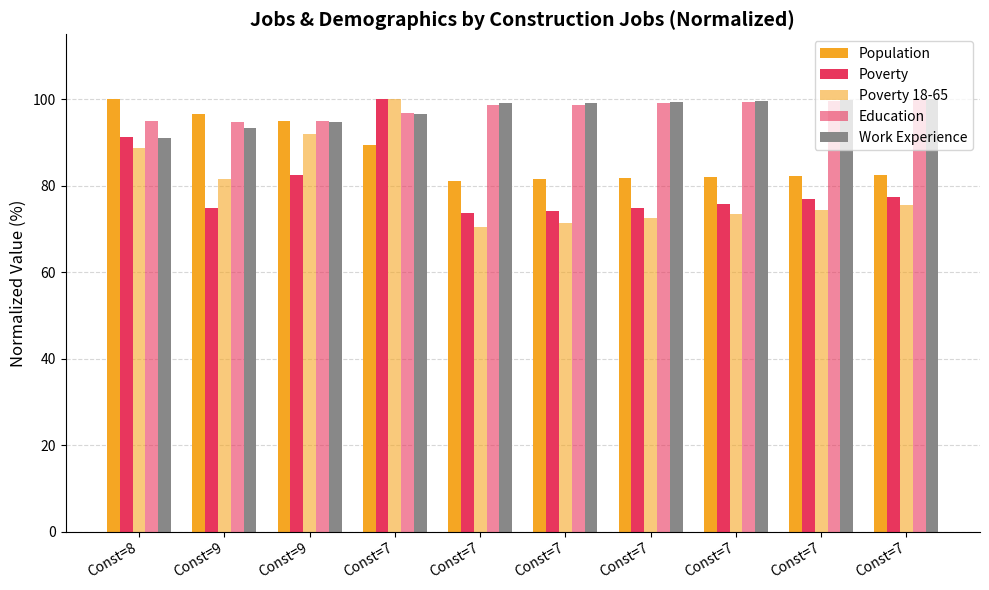

How many categories are shown in the chart?

10